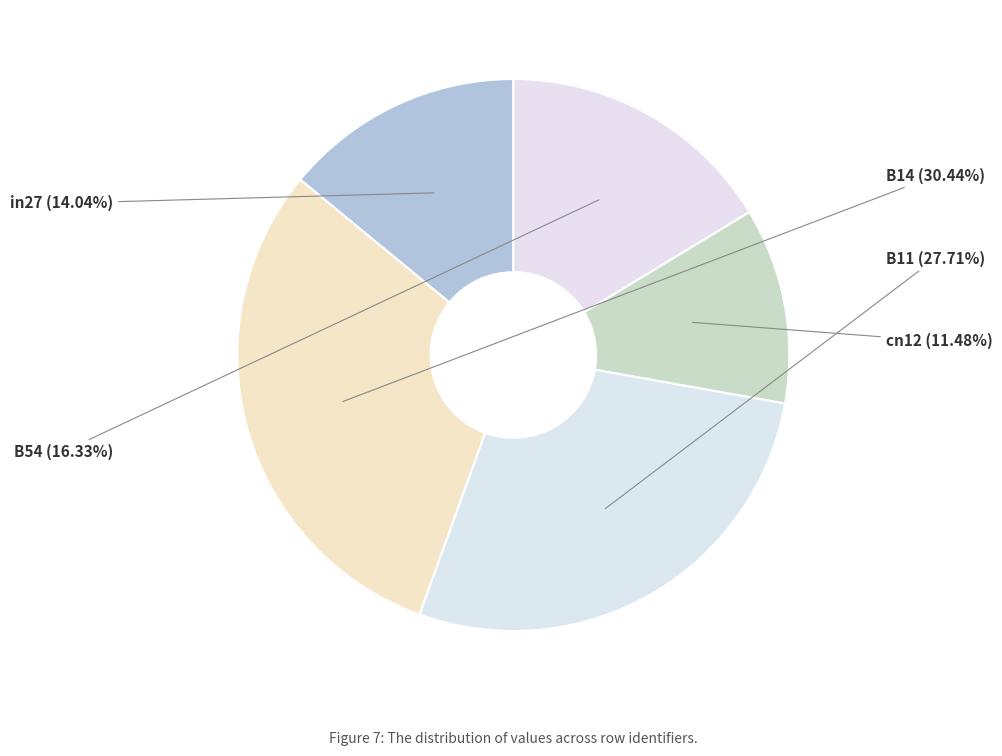

Combined, what portion of the pie is in27 and B11?

41.8%